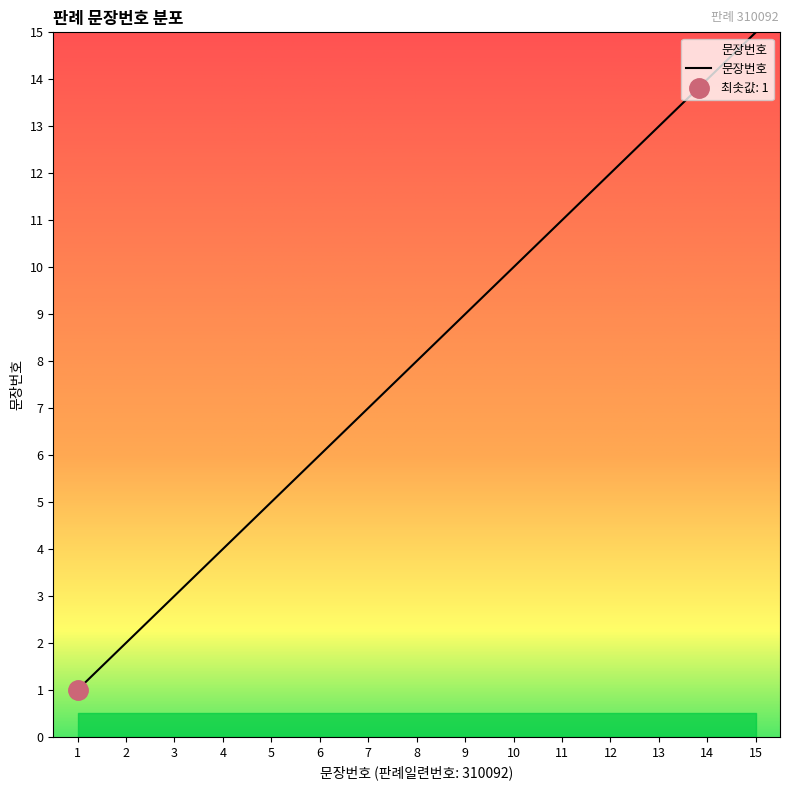

Reading right to left, extract all data points from this chart.

15	14	13	12	11	10	9	8	7	6	5	4	3	2	1